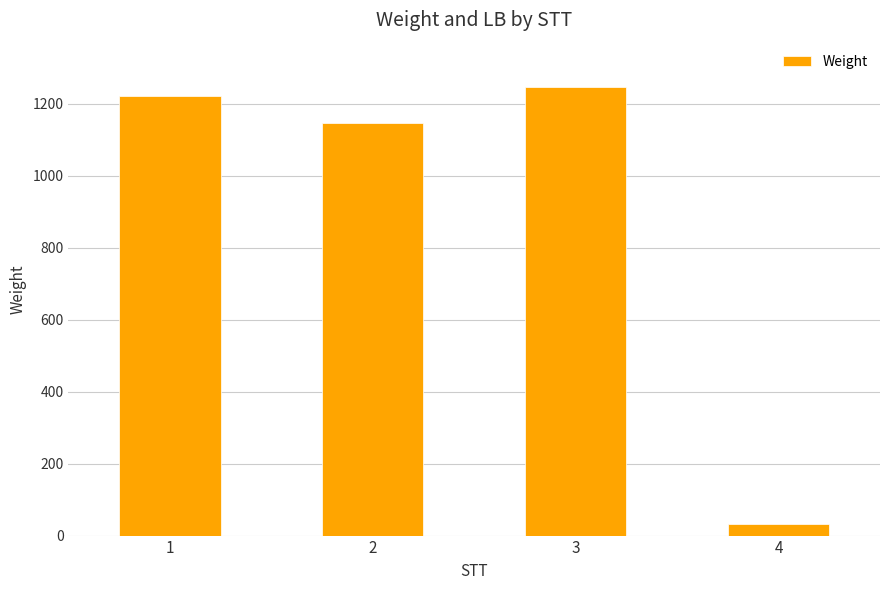

The value at 2 is 1145. True or false?

True